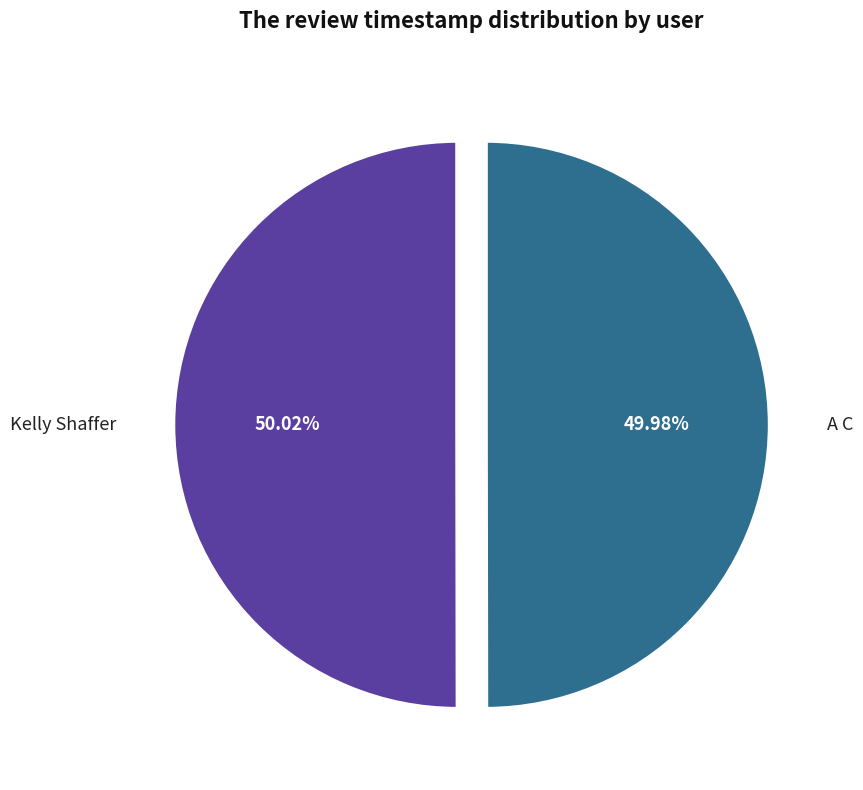

What percentage is the A C slice, to the nearest percent?

50%